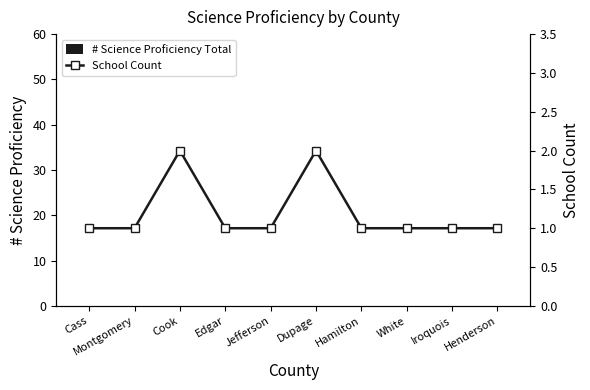

The # Science Proficiency Total series shows 0 at White. True or false?

True